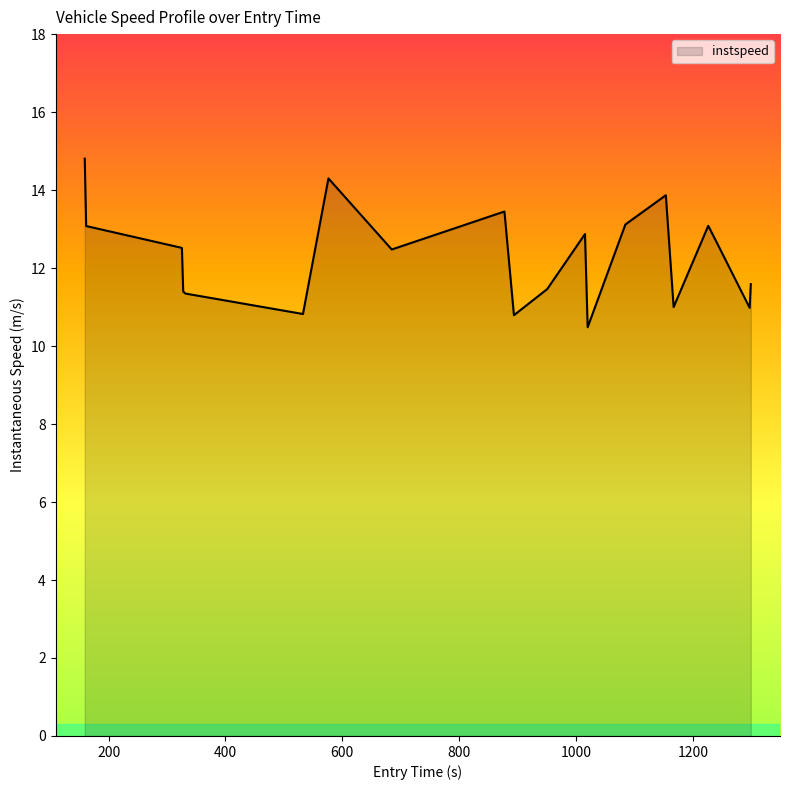

Count the number of values greater than 12.

11